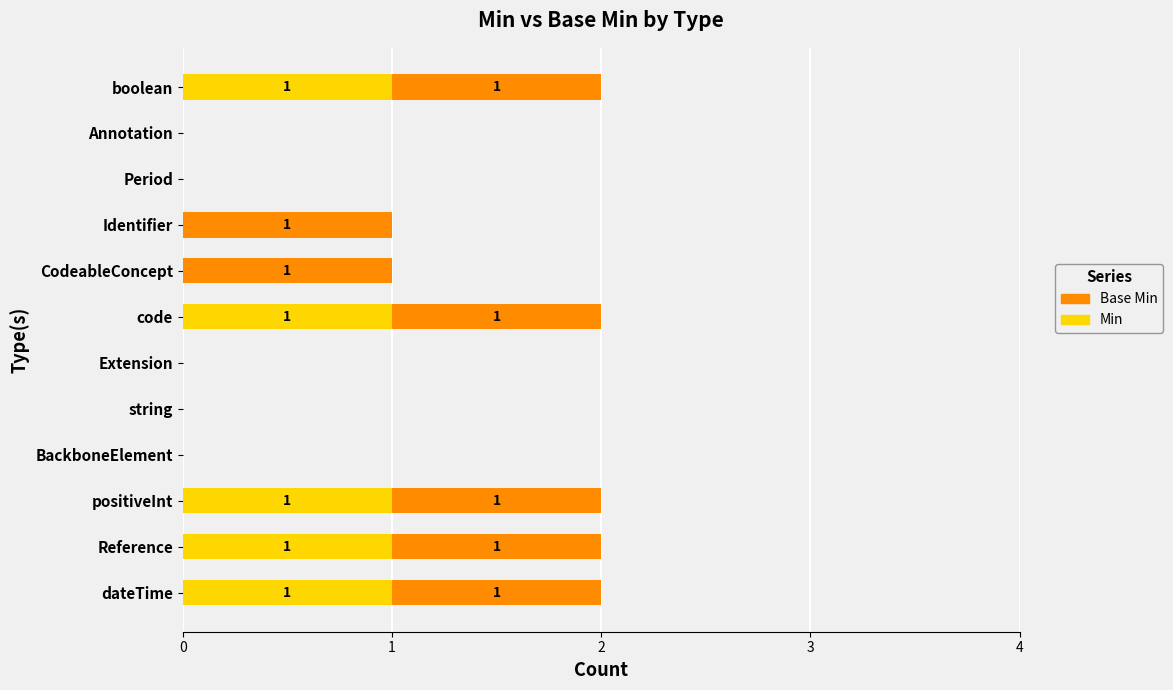

Is it true that Min equals -1 at Identifier?

False